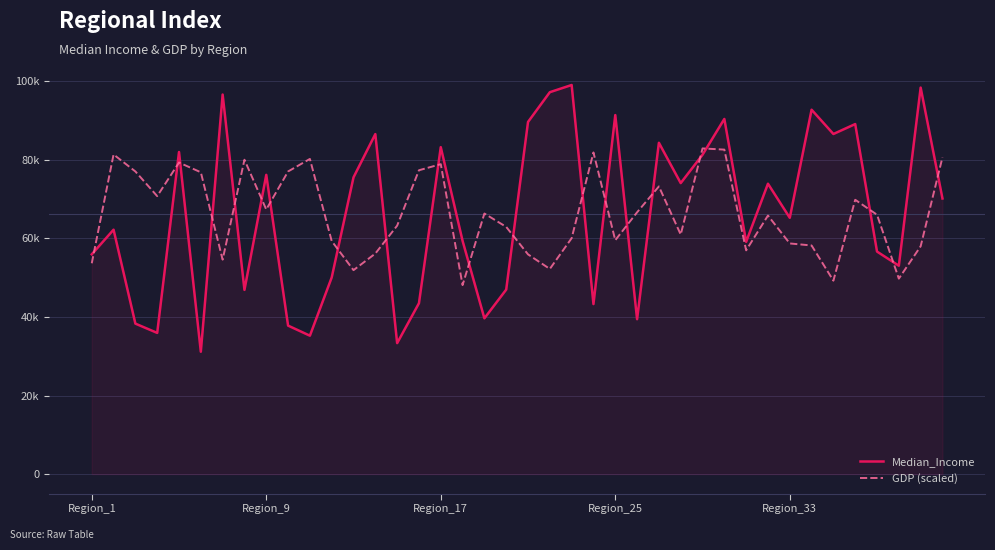

What are all the series names shown in the legend?

Median_Income, GDP (scaled)